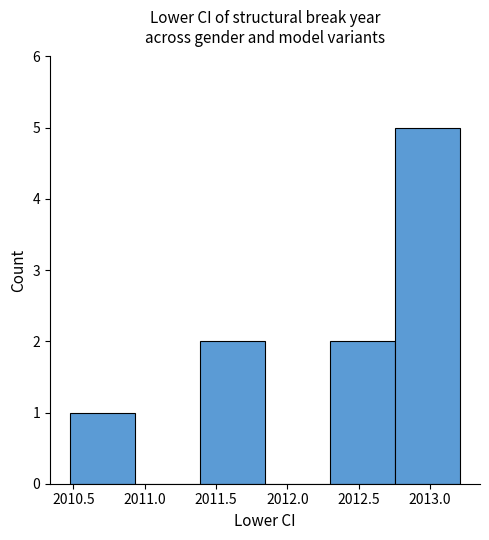

How tall is the bar that spans 2011.40 to 2011.85 on the x-axis? Neither the bar edges nor the heights are printed on the chart, so give them approximately, as read against the axes.

2